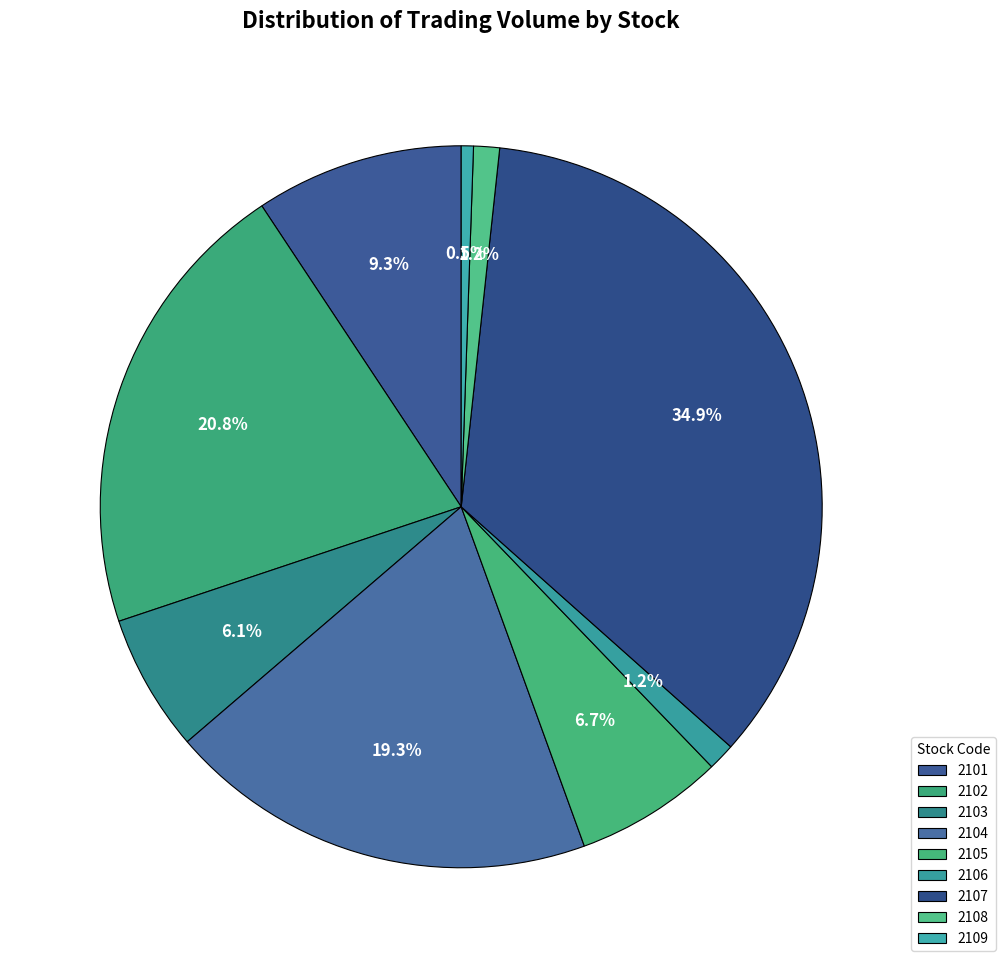

Is there a majority slice in this chart?

No